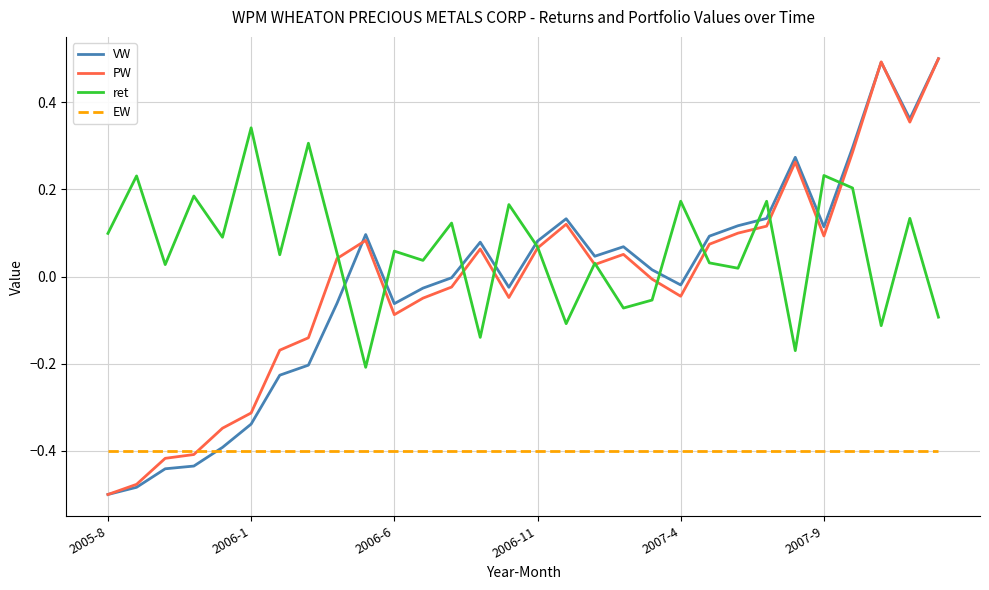

True or false: ret and EW cross at least once.

False